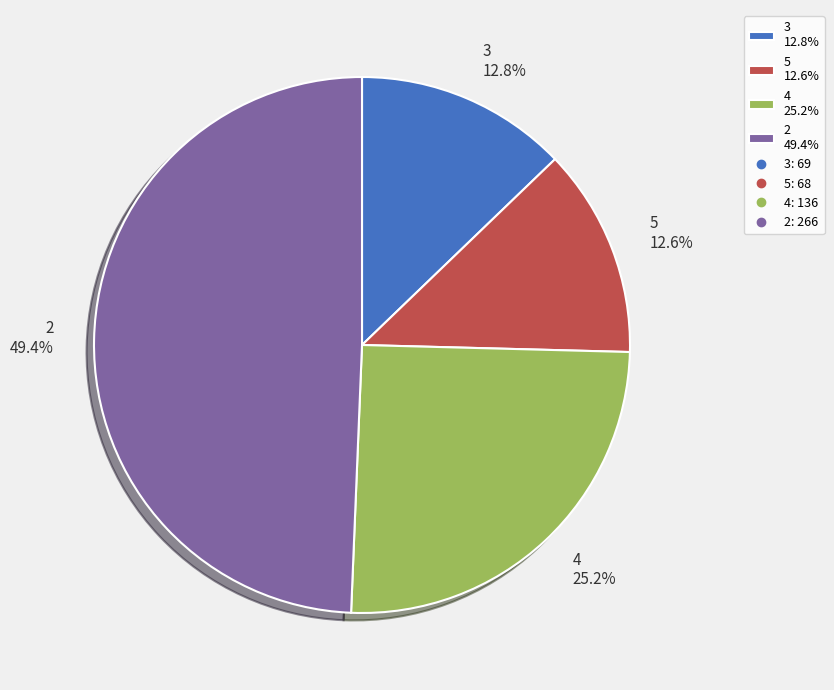

How many segments does this pie chart have?

4